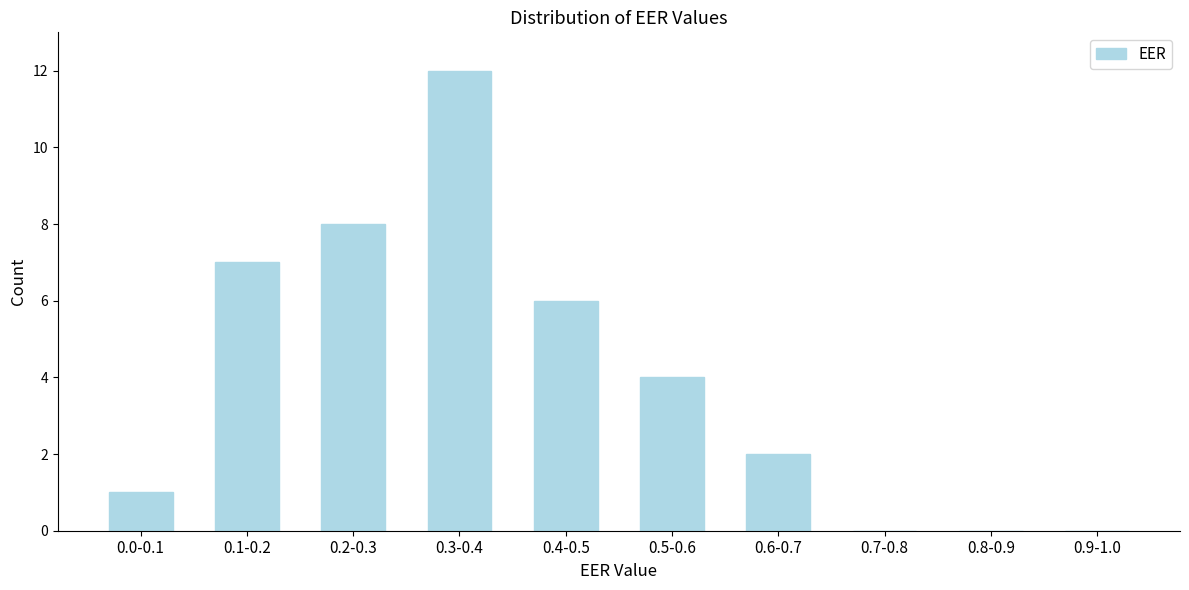

Reading left to right, list all the values displayed in this chart.

0.0-0.1=1	0.1-0.2=7	0.2-0.3=8	0.3-0.4=12	0.4-0.5=6	0.5-0.6=4	0.6-0.7=2	0.7-0.8=0	0.8-0.9=0	0.9-1.0=0